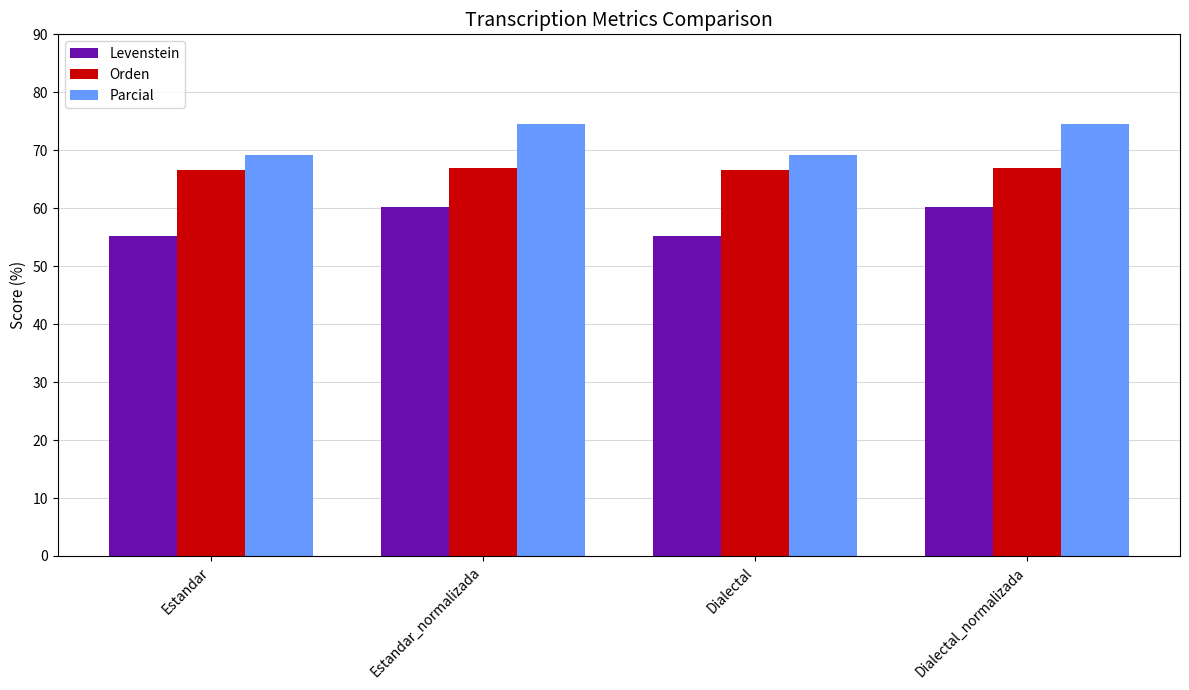

What is the maximum value shown in the chart?

74.5